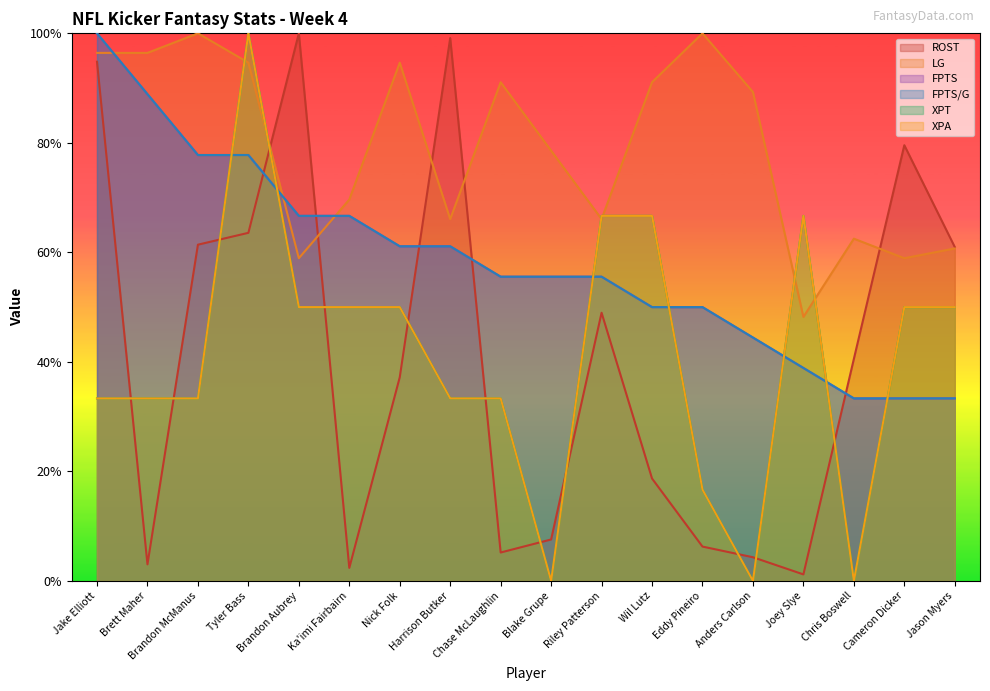

True or false: XPA and XPT cross at least once.

False